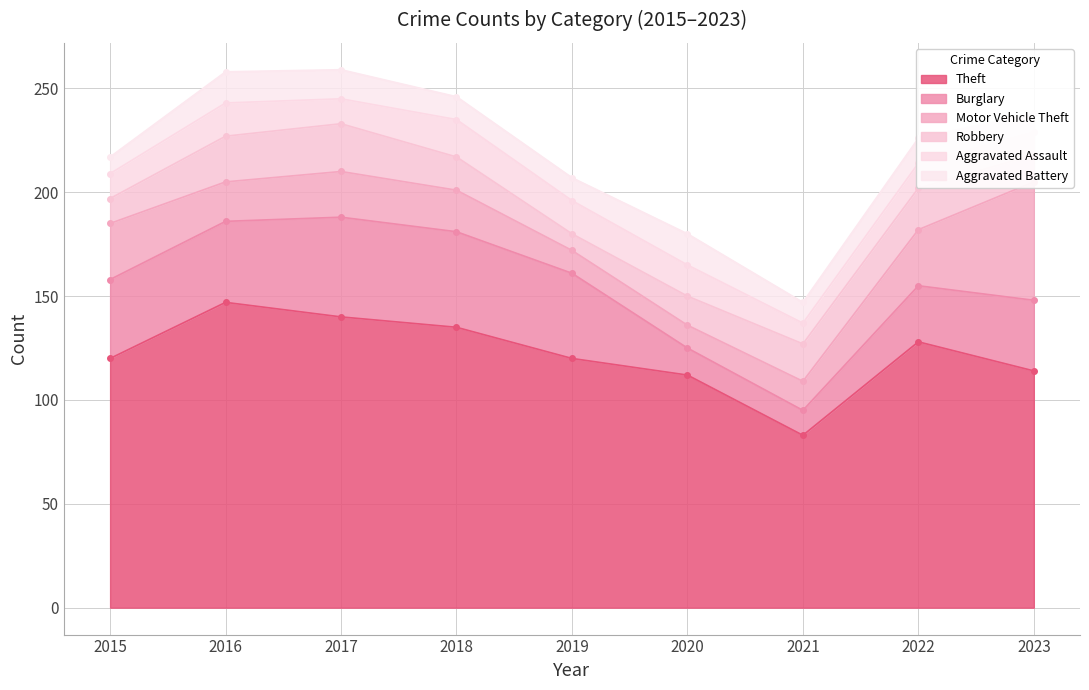

Reading left to right, extract all data points from this chart.

Theft: 120	147	140	135	120	112	83	128	114
Burglary: 38	39	48	46	41	13	12	27	34
Motor Vehicle Theft: 27	19	22	20	11	11	14	27	57
Robbery: 12	22	23	16	8	14	18	20	13
Aggravated Assault: 12	16	12	18	16	15	10	12	11
Aggravated Battery: 8	15	14	11	11	15	10	12	9